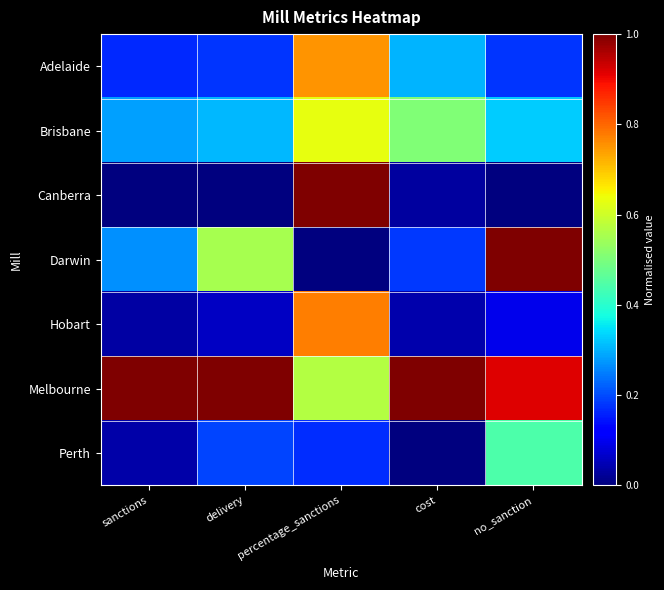

How many series are shown in this chart?

7